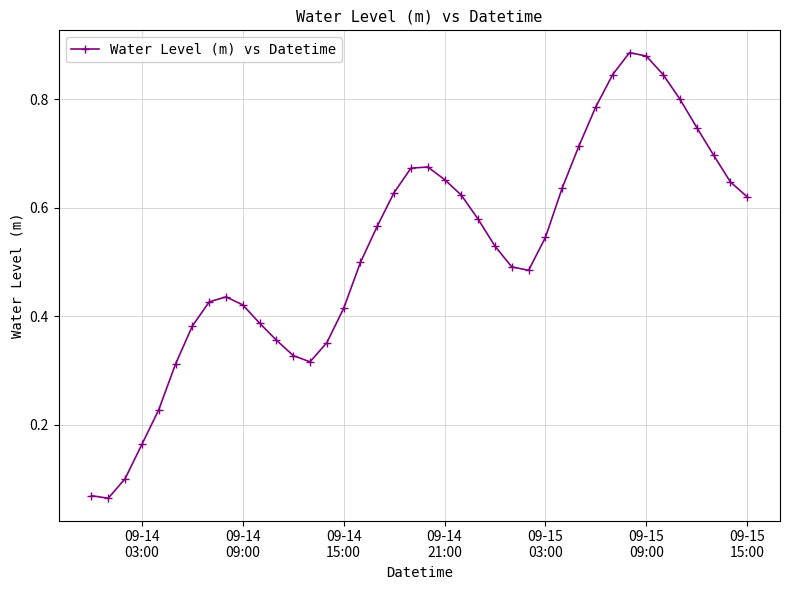

How many series are shown in this chart?

1